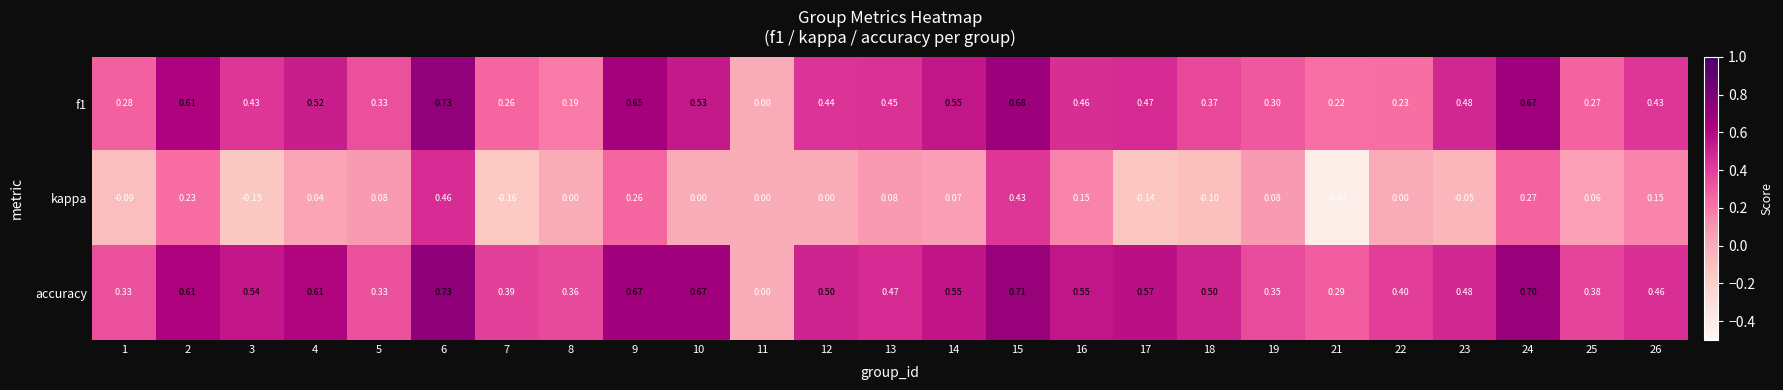

Which series has the largest range (max minus min)?

kappa